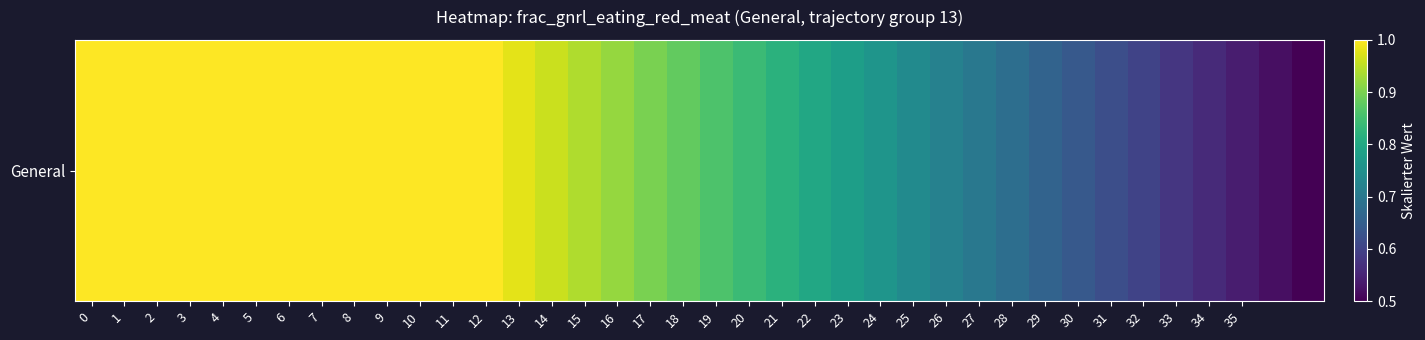

Which category has the lowest value across all series?

37